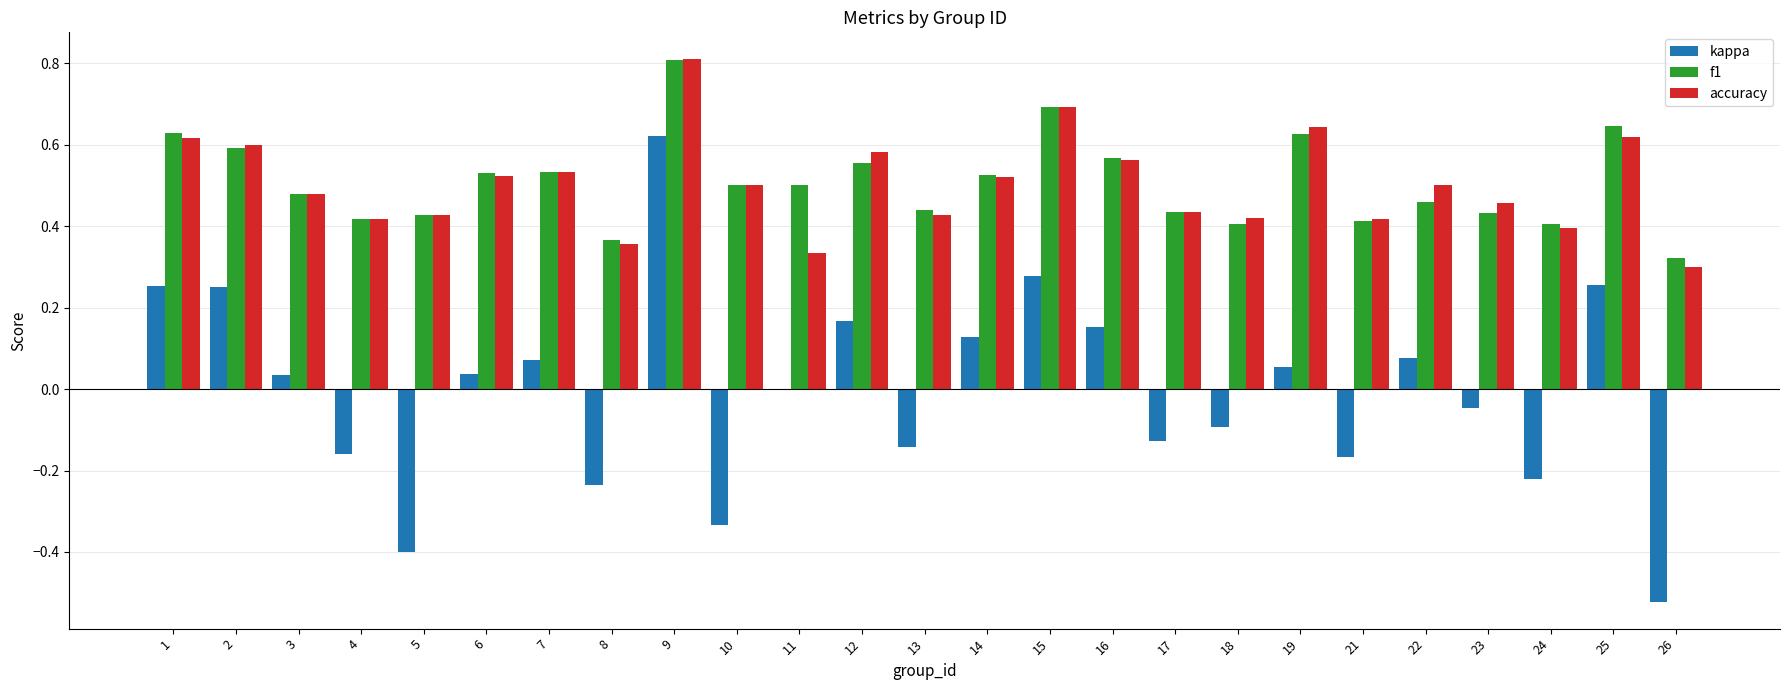

True or false: kappa has a value of 0.1 at 1.

False